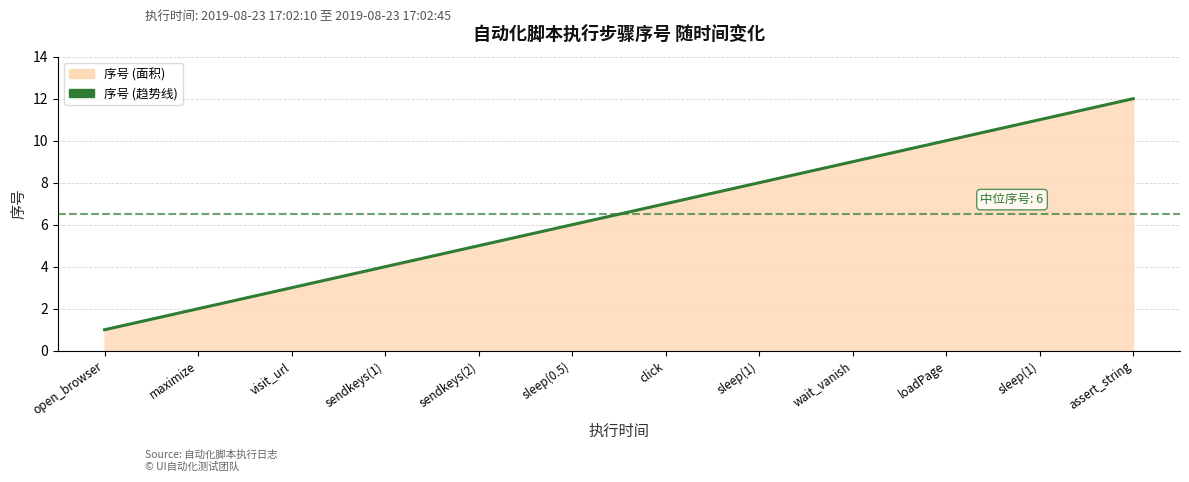

Reading right to left, transcribe all the data shown in this chart.

assert_string=12	sleep(1)=11	loadPage=10	wait_vanish=9	sleep(1)=8	click=7	sleep(0.5)=6	sendkeys(2)=5	sendkeys(1)=4	visit_url=3	maximize=2	open_browser=1